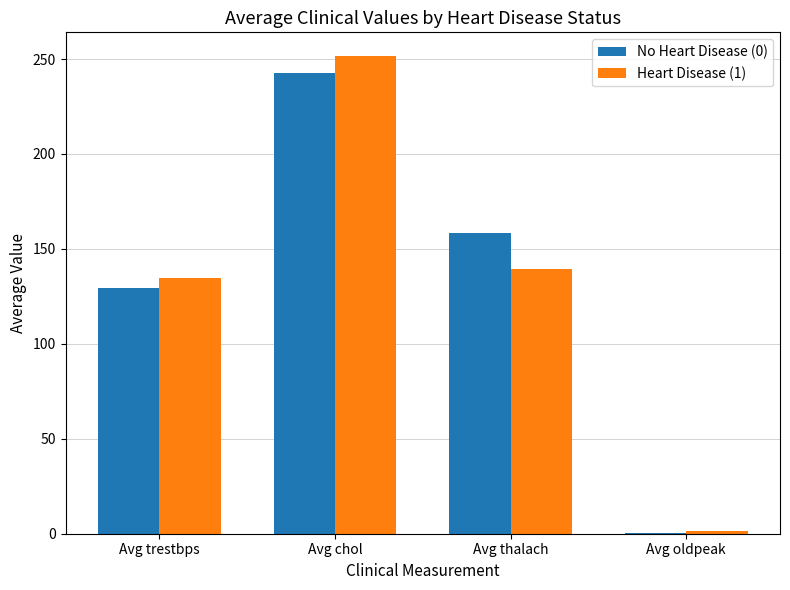

Between Avg trestbps and Avg thalach, which series saw the biggest shift?

No Heart Disease (0)